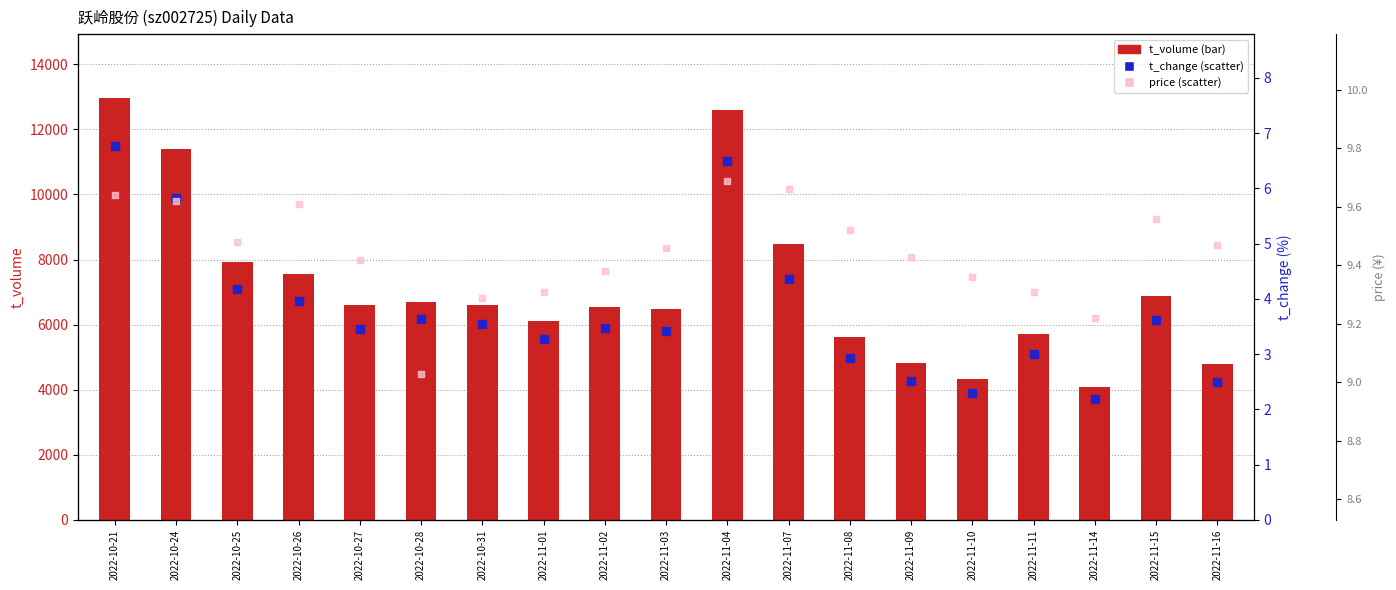

At how many categories does at least one series exceed 3926?

19